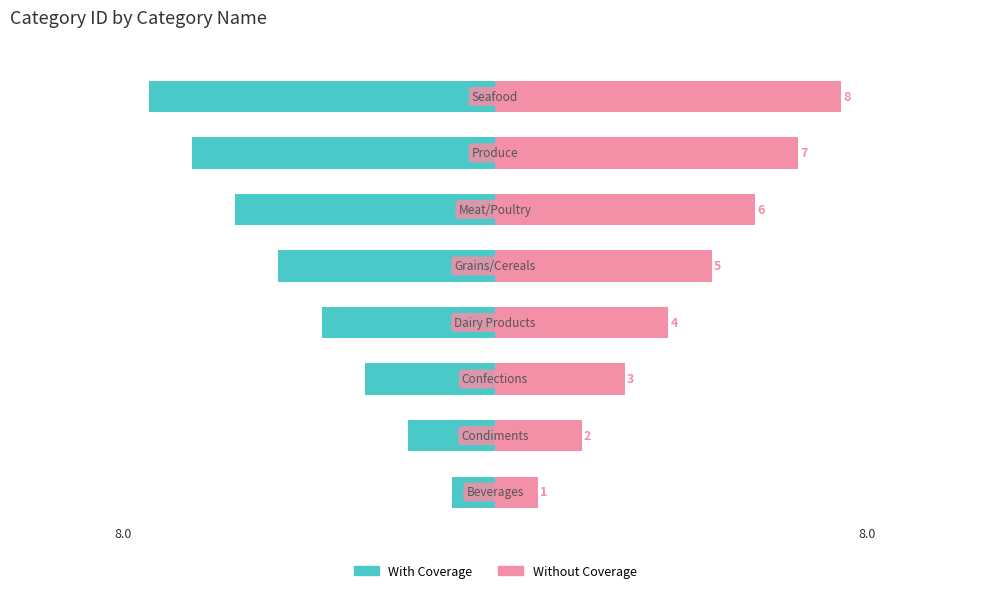

How many values in the With Coverage series are below -4?

4